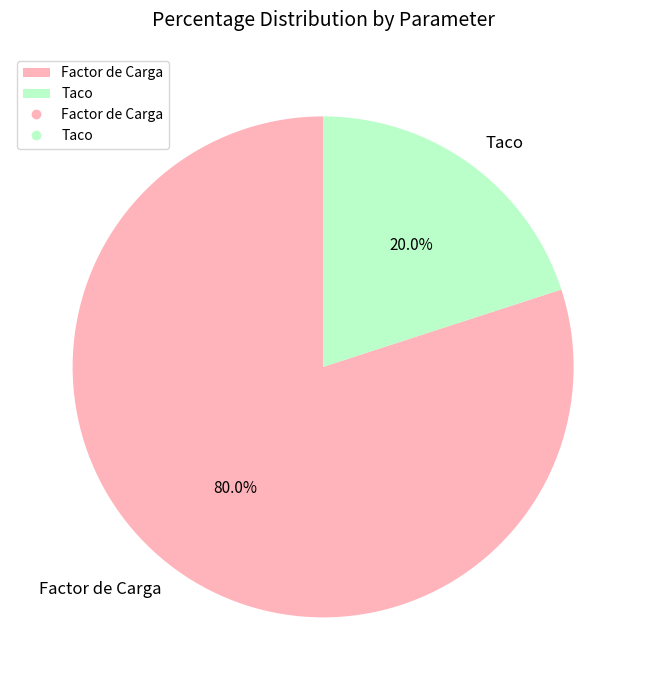

How many segments does this pie chart have?

2